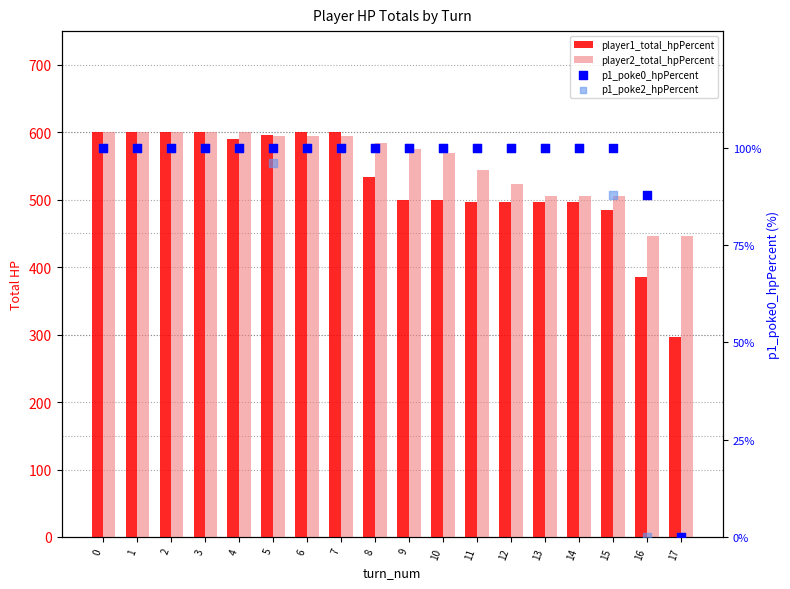

What are all the series names shown in the legend?

player1_total_hpPercent, player2_total_hpPercent, p1_poke0_hpPercent, p1_poke2_hpPercent